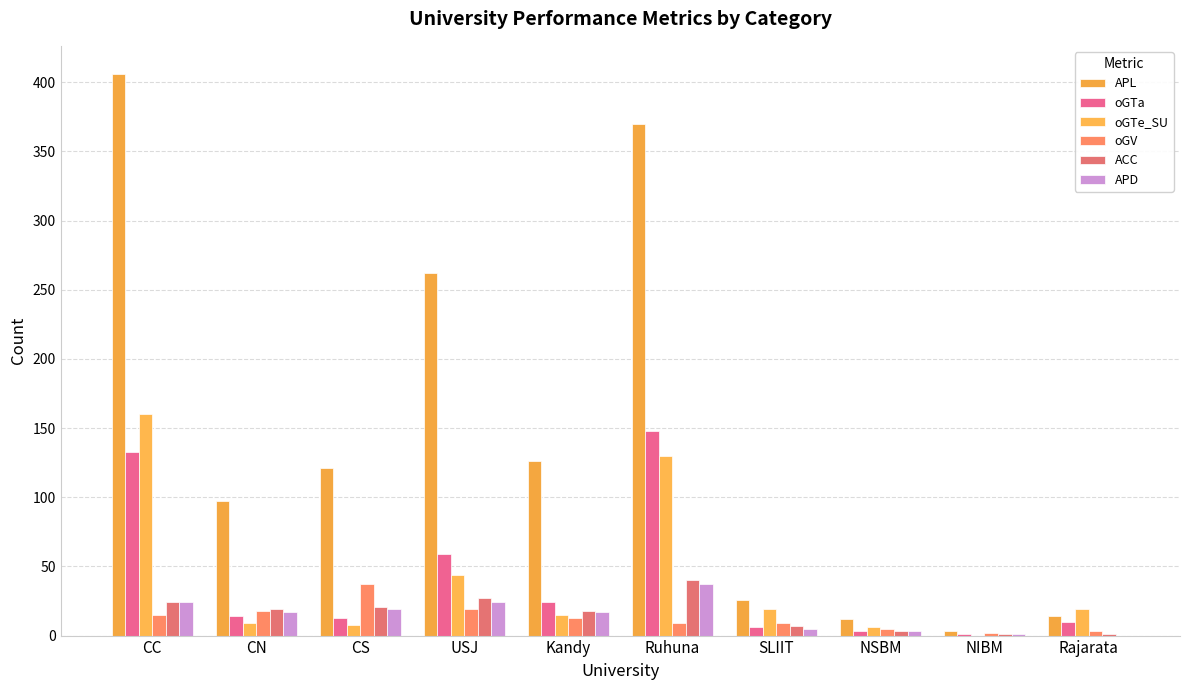

What is the difference between the APL values at NSBM and Ruhuna?

358